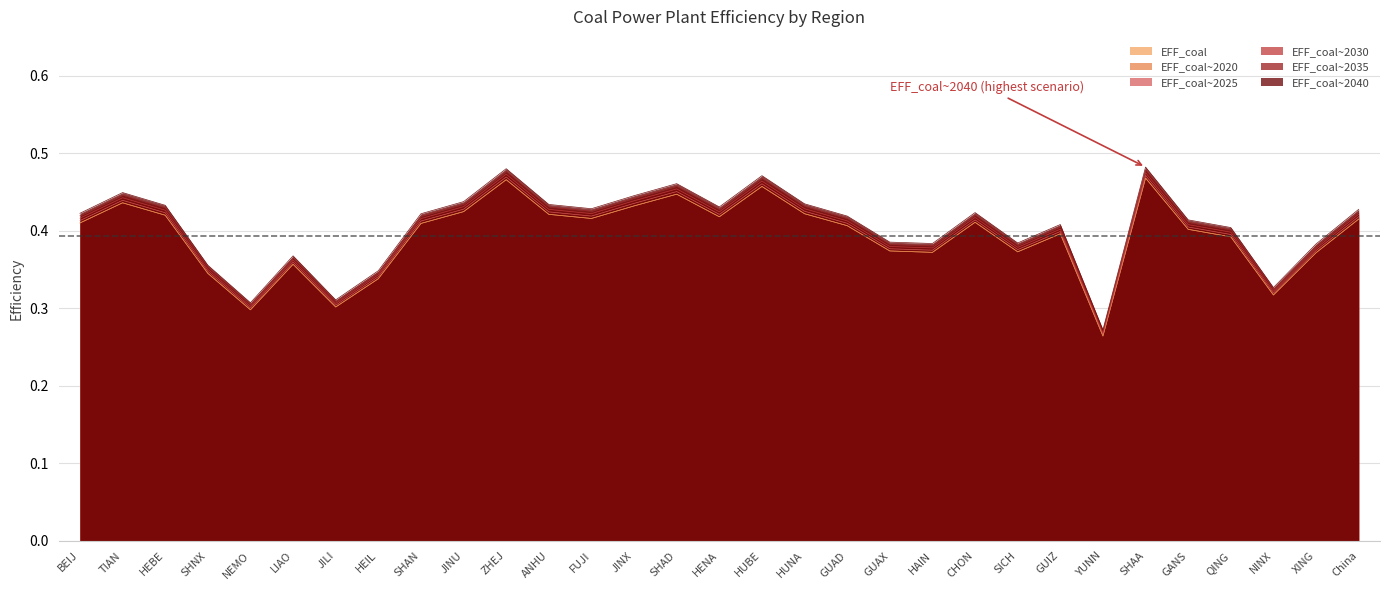

What is the difference between the second highest and second lowest values in the EFF_coal~2040 series?

0.2